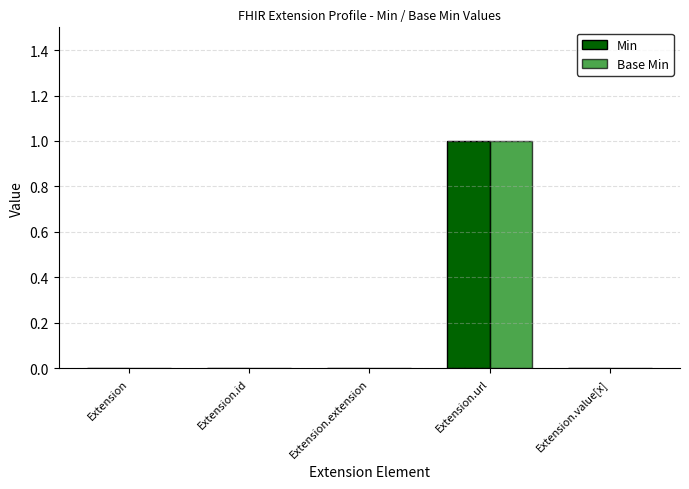

At Extension.url, list the series in order from largest to smallest.

Min, Base Min